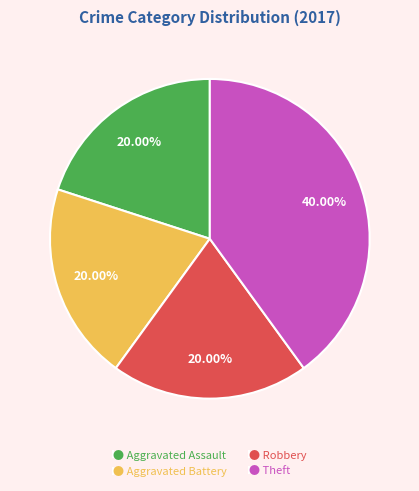

Which slice is the largest?

● Theft